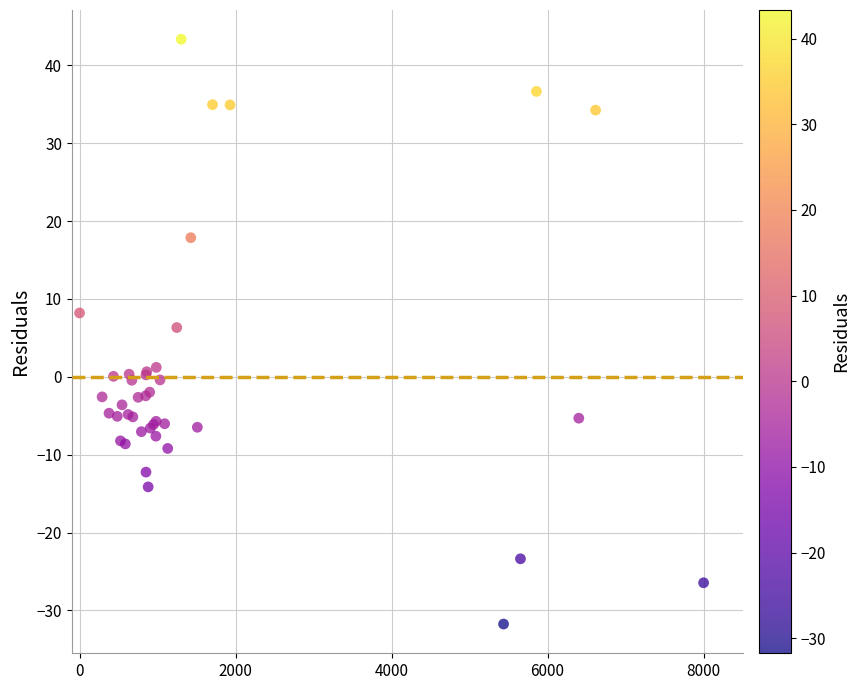

What Y value in the scatter plot is closest to 5?

6.3